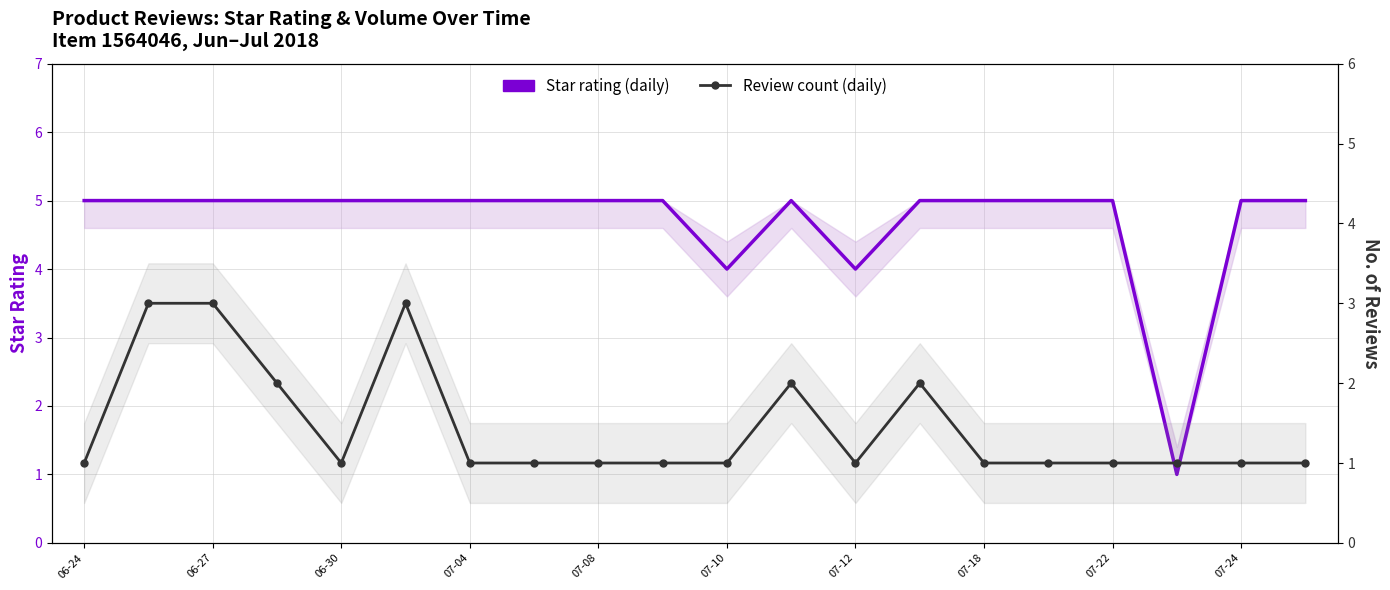

At 06-27, list the series in order from largest to smallest.

Star rating (daily), Review count (daily)